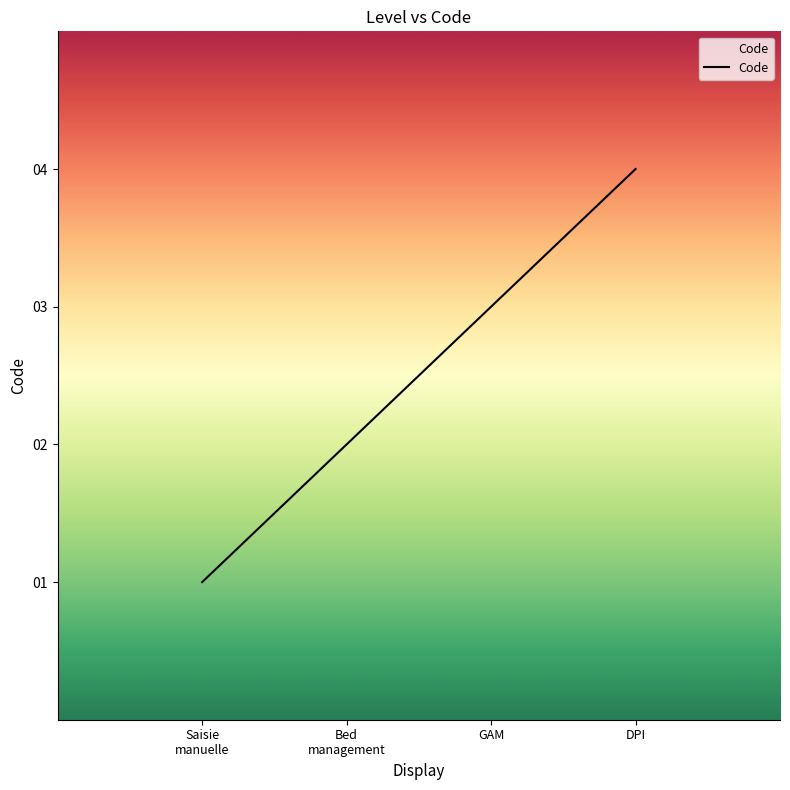

What is the smallest value displayed?

1